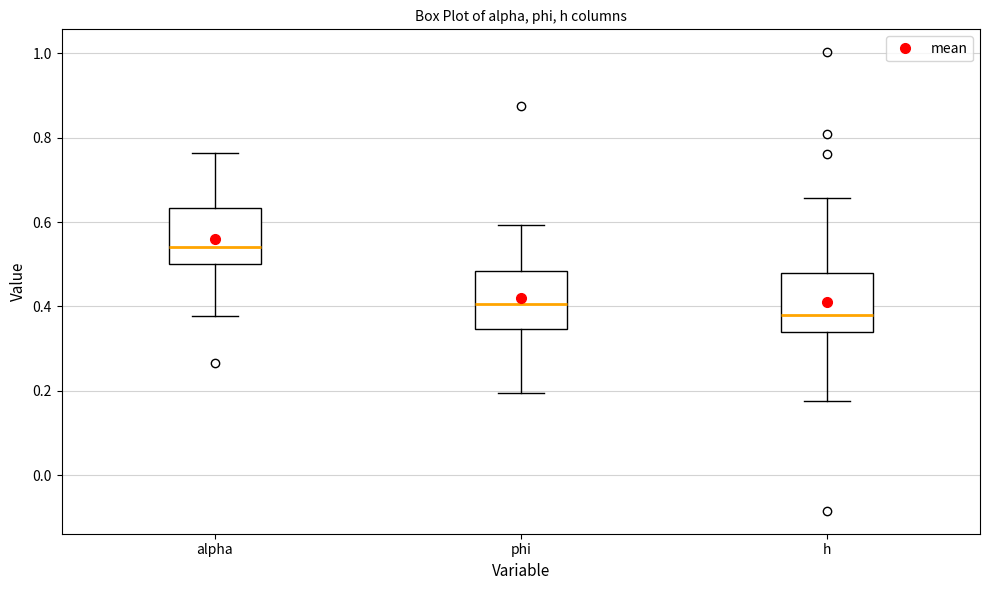

Reading left to right, transcribe this box plot: for each box, give where its median line is, the range the box spans, and where its two whiskers end, as read against the y-axis. The values are not printed on the chart, so give them approximately, as read against the axis.

alpha: median 0.54, box 0.50 to 0.64, whiskers 0.38 to 0.76
phi: median 0.40, box 0.34 to 0.48, whiskers 0.20 to 0.60
h: median 0.38, box 0.34 to 0.48, whiskers 0.18 to 0.66